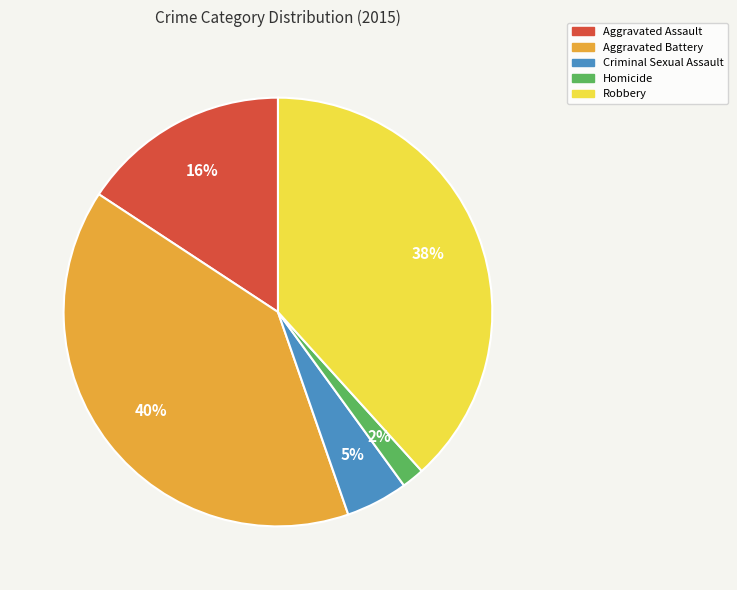

To the nearest percent, what is the difference between the largest and smallest slice percentages?

38%